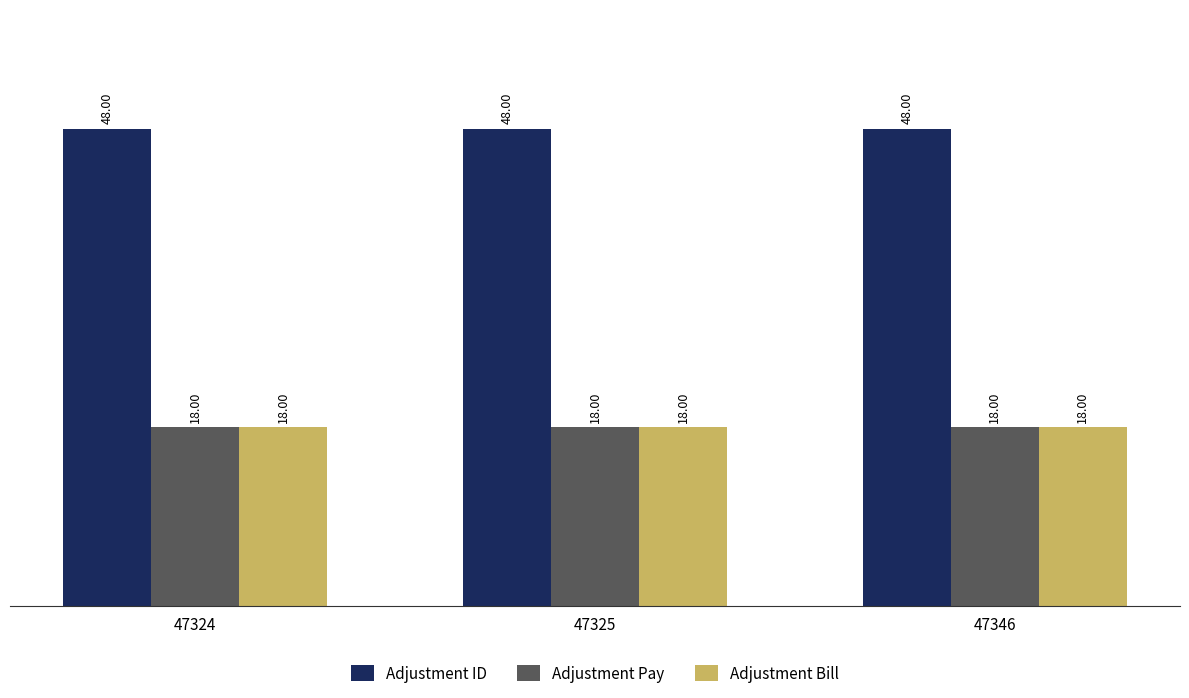

The value of Adjustment ID at 47346 is 48. True or false?

True